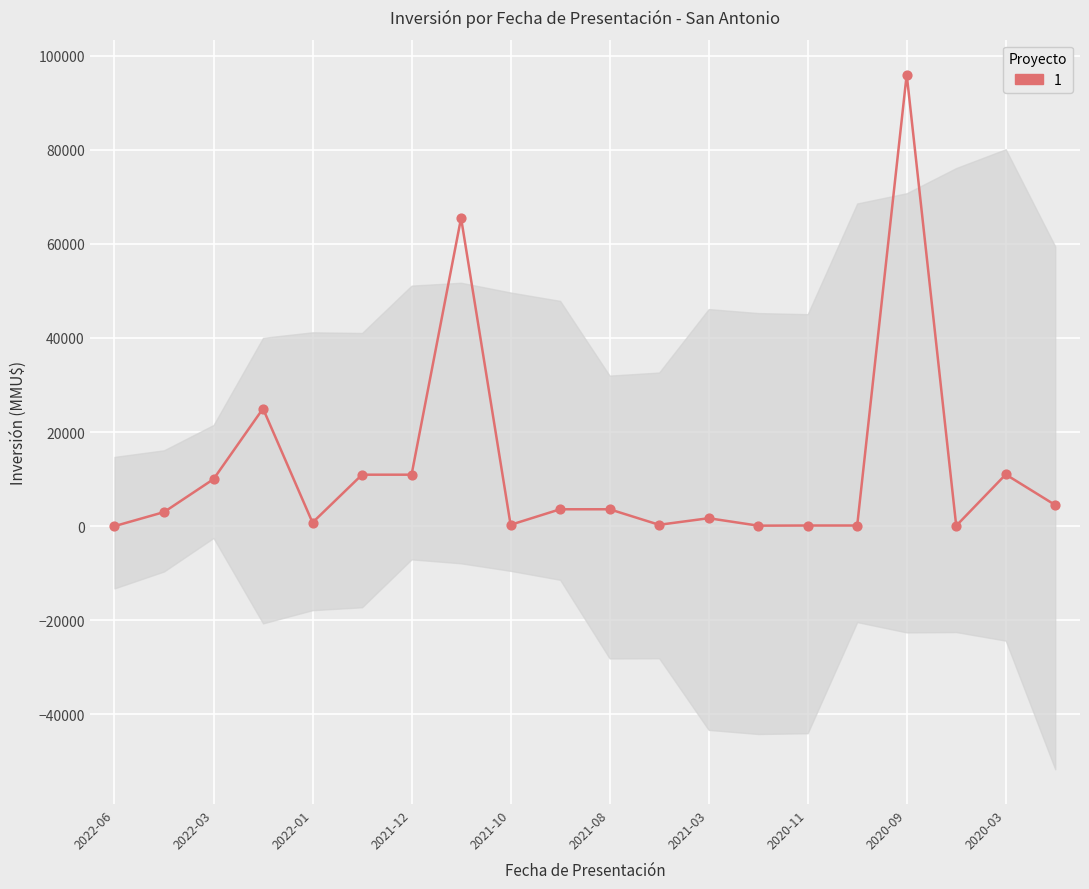

What is the change in value from 2021-03 to 2021-01?

-1583